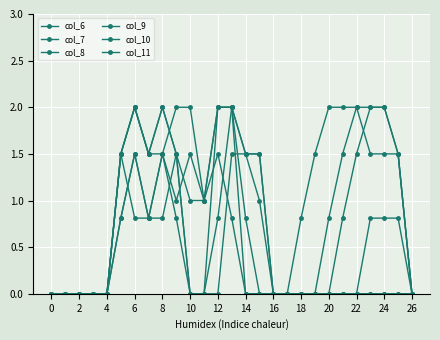

Is this an area chart (filled region under the line)?

No